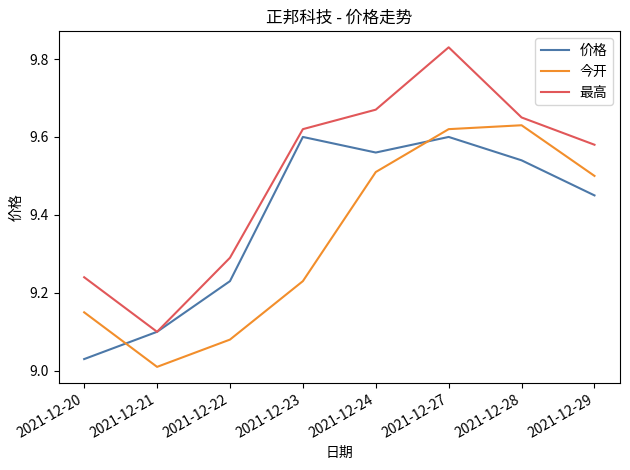

Rank the series by their average value, from lowest to highest.

今开, 价格, 最高